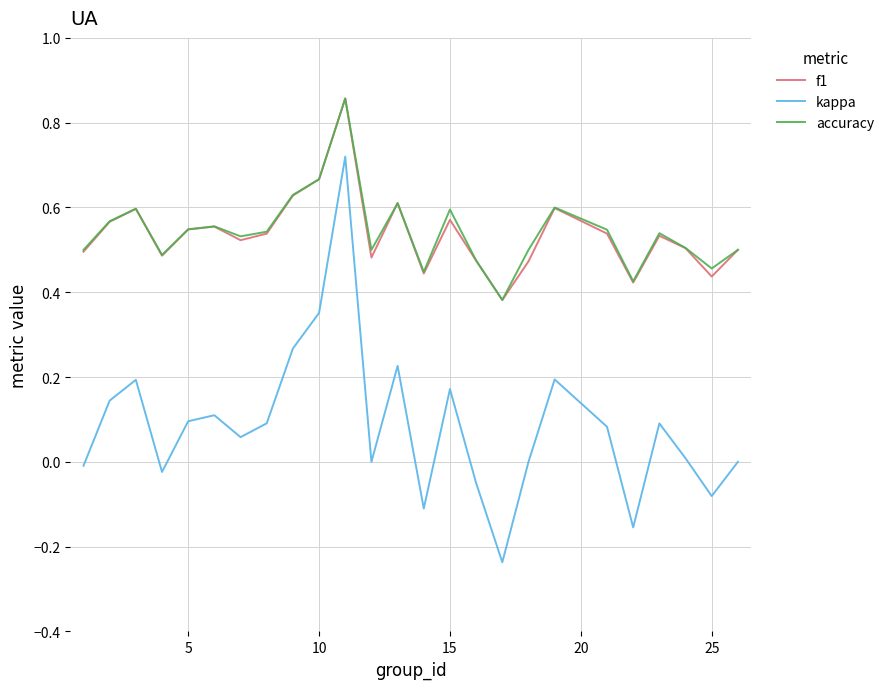

True or false: kappa and f1 cross at least once.

False